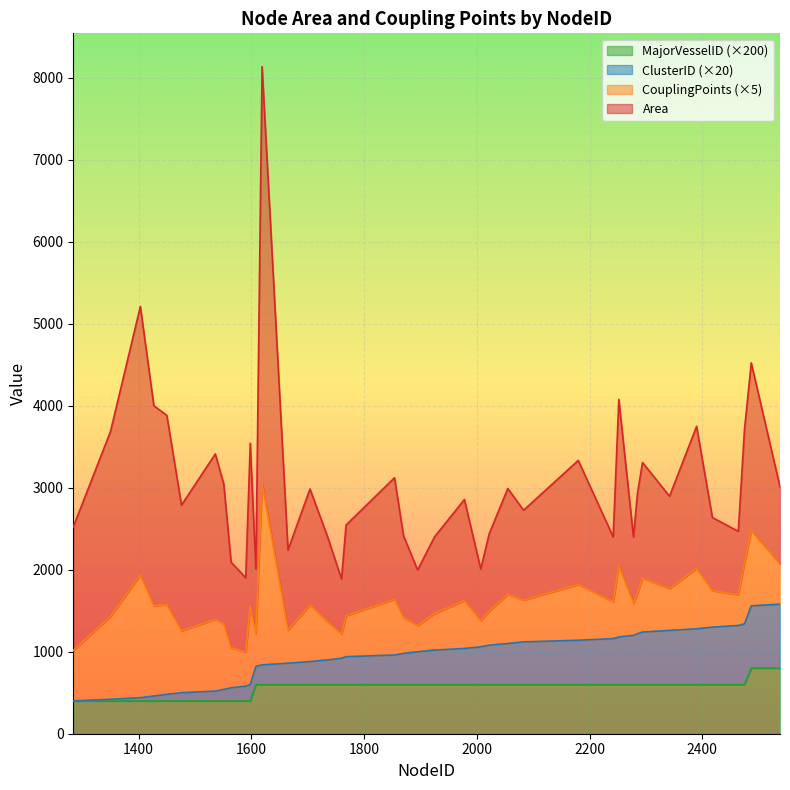

How many categories are shown in the chart?

40